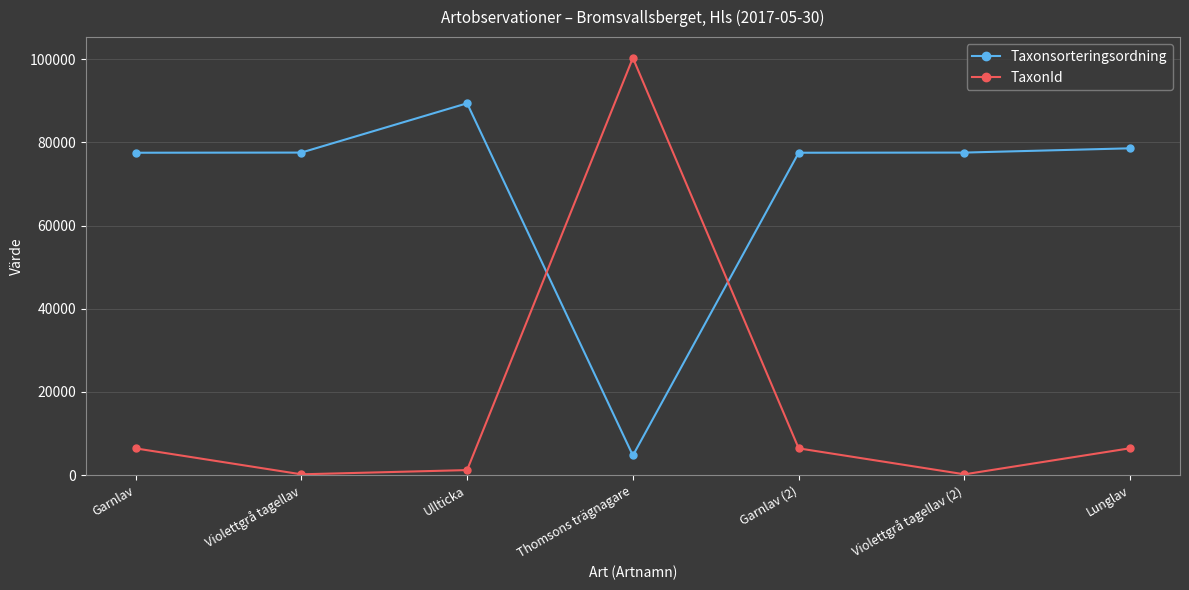

Does the chart display data point markers on the line(s)?

Yes